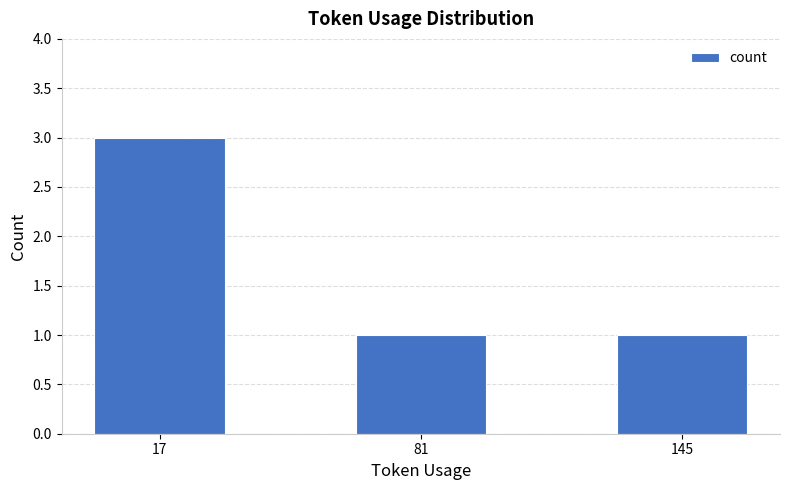

Approximately how many times larger is the value at 145 compared to 17?

0.3